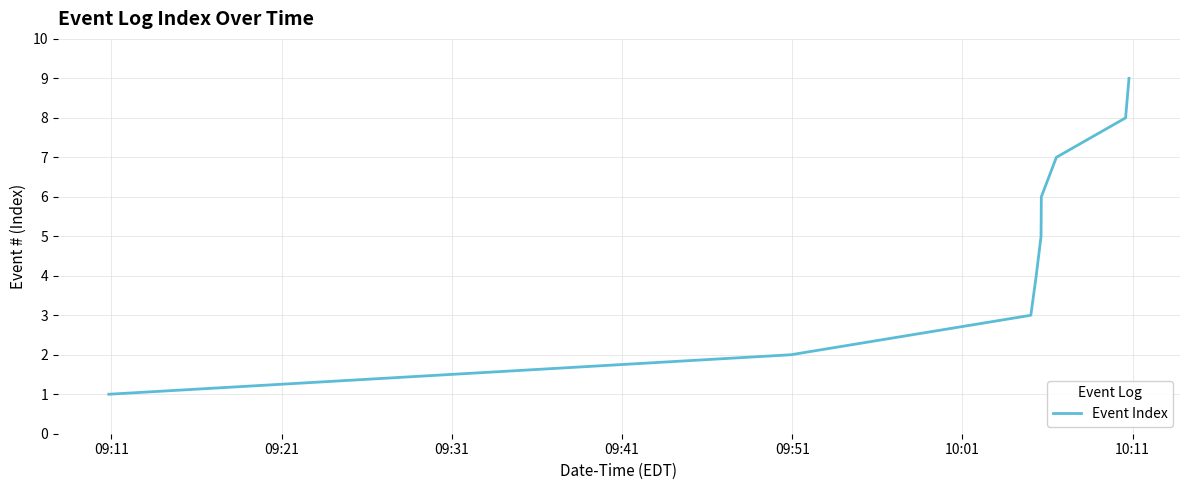

What is the greatest value displayed?

9